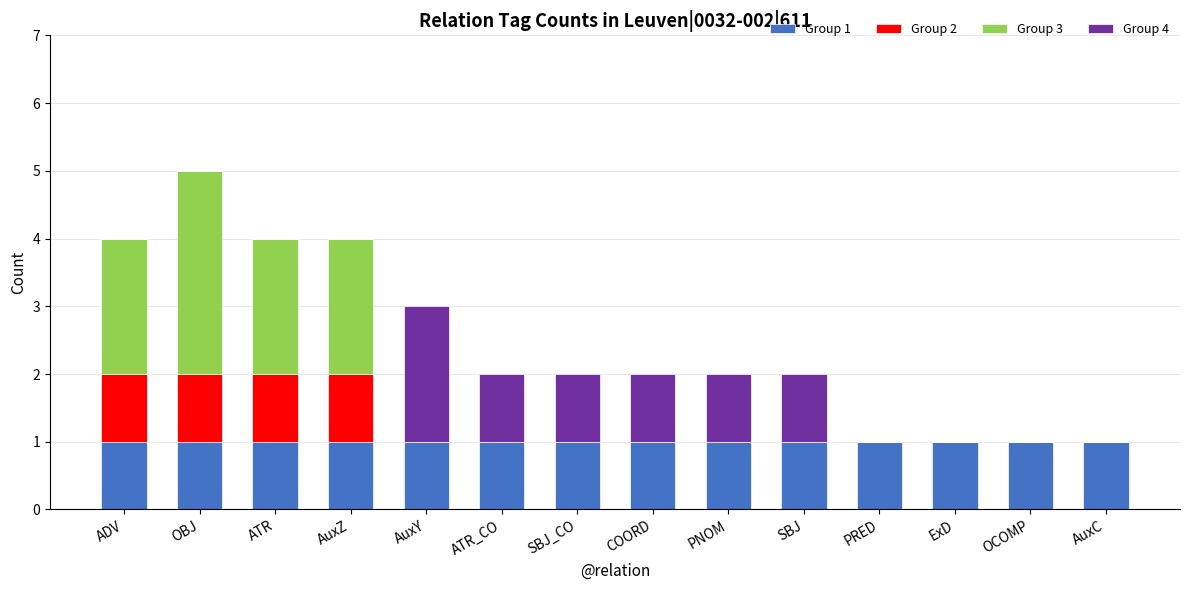

At which category is the sum across all series the highest?

OBJ